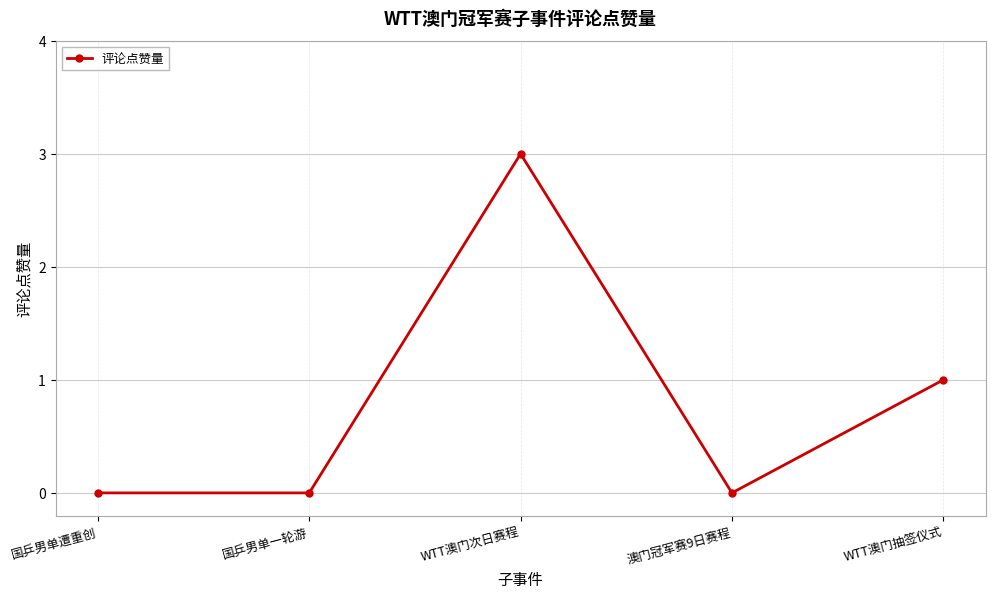

How many data points does each series have?

5